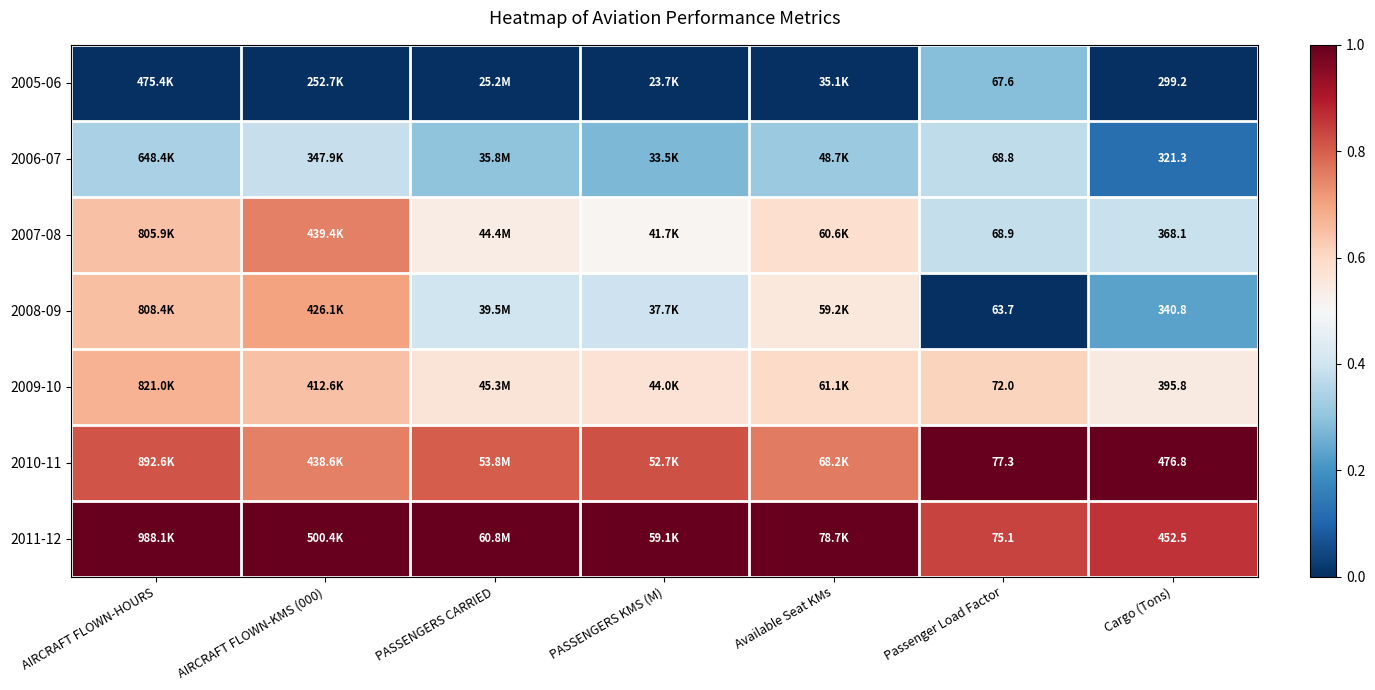

What is the spread (max minus min) of values at Passenger Load Factor?

13.6